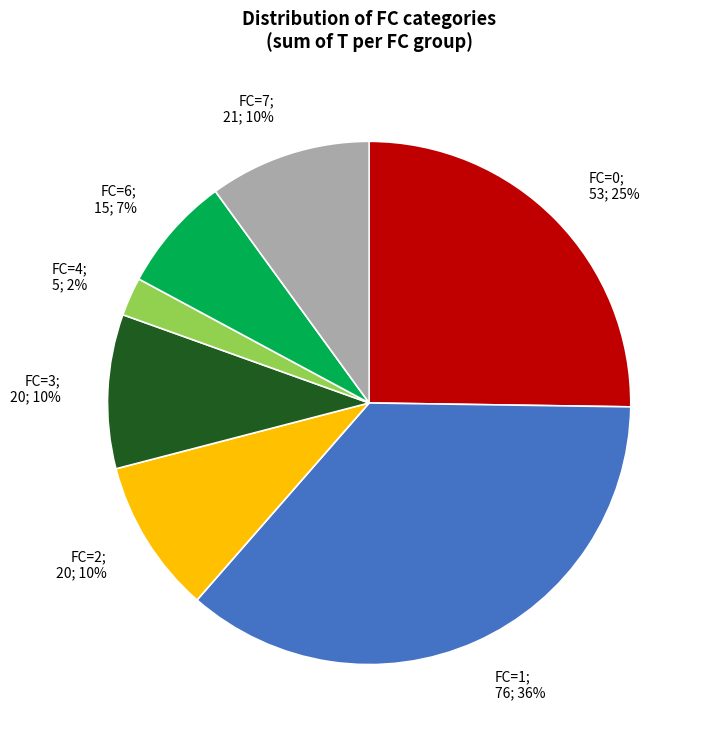

To the nearest percent, what is the average slice percentage?

14%